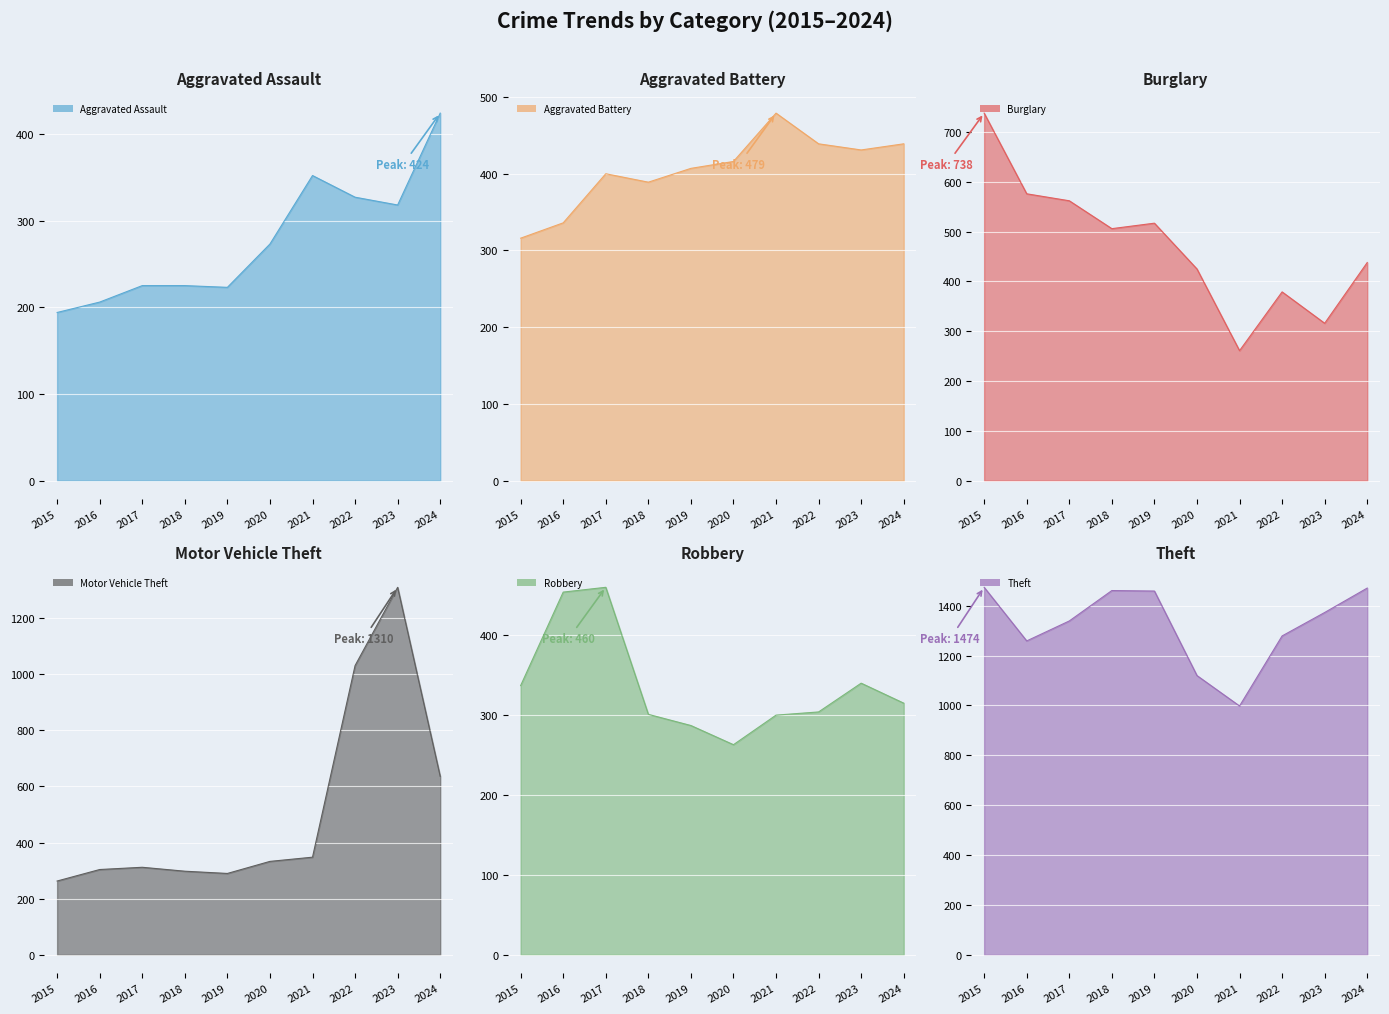

What is the value of the Motor Vehicle Theft point at the 6th from the left?

333